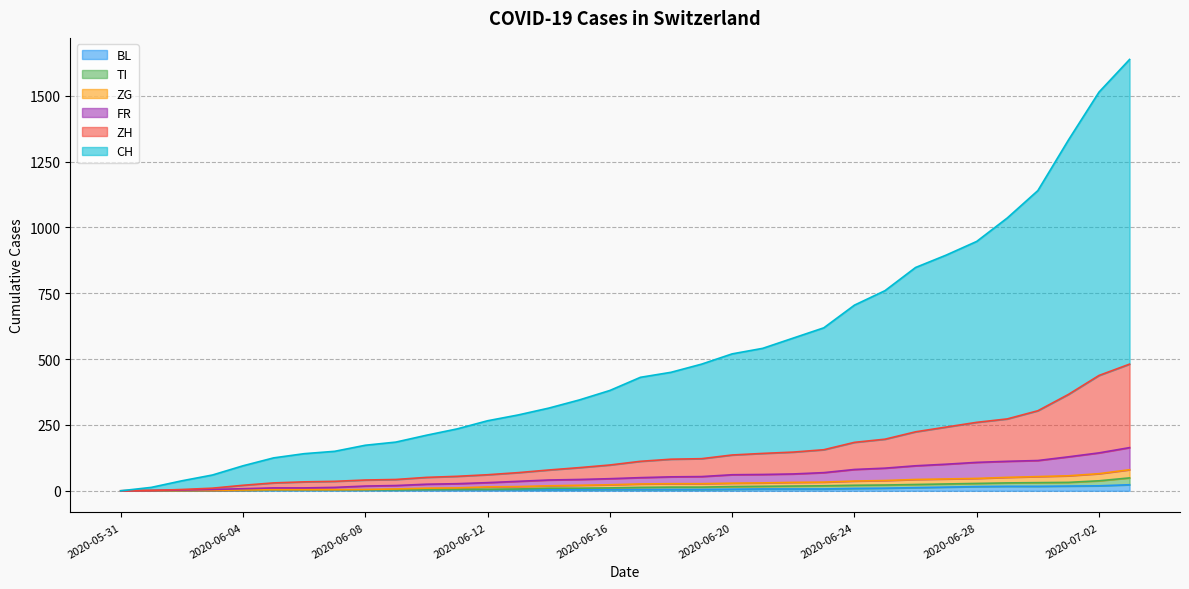

What is the difference between the second highest and second lowest values in the FR series?

143